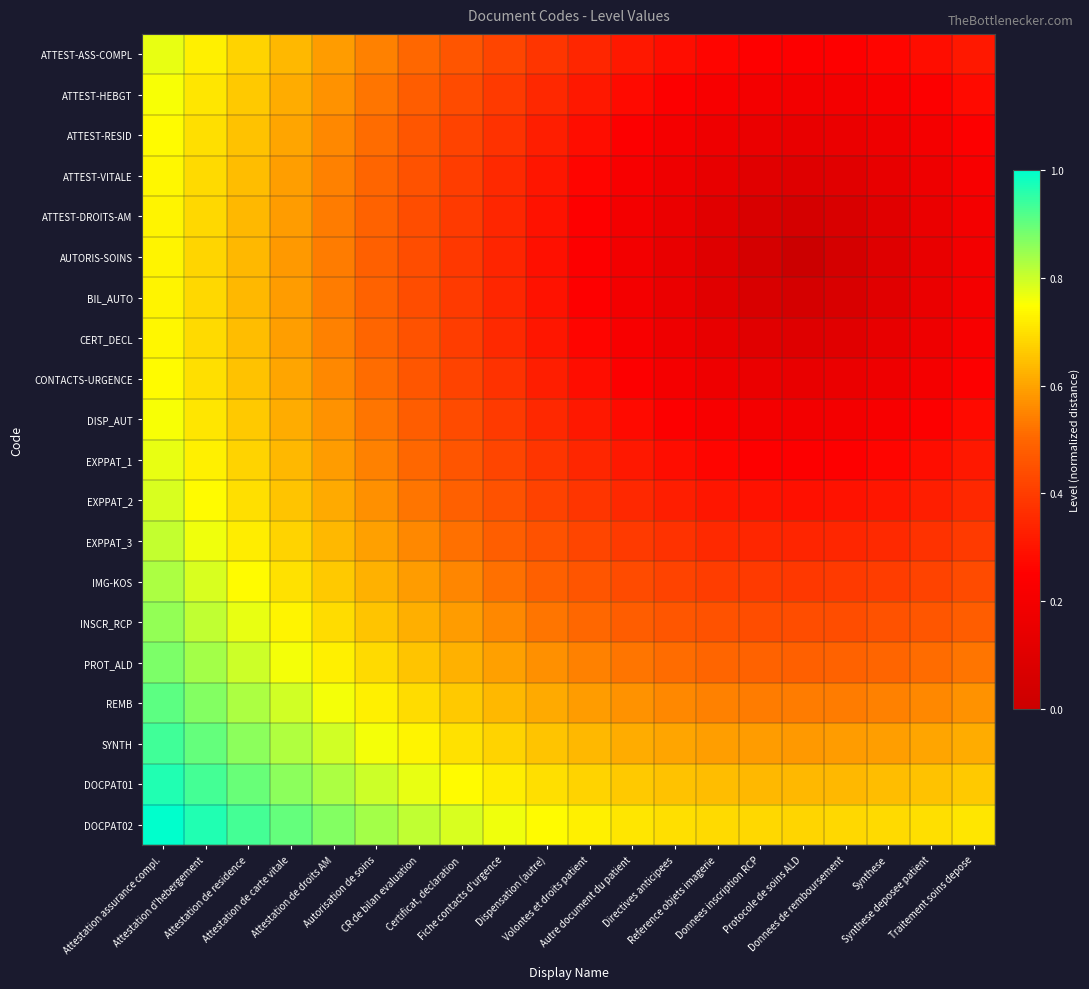

Which category has the lowest value across all series?

Protocole de soins ALD